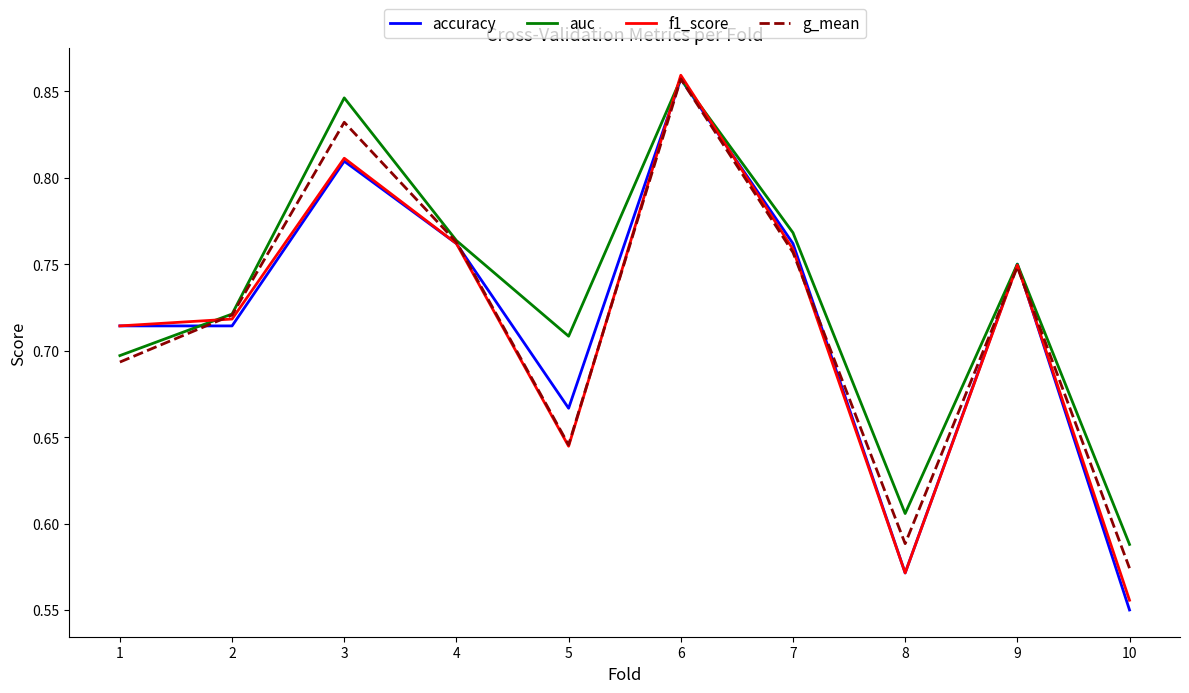

Which series has the largest total across all categories?

auc